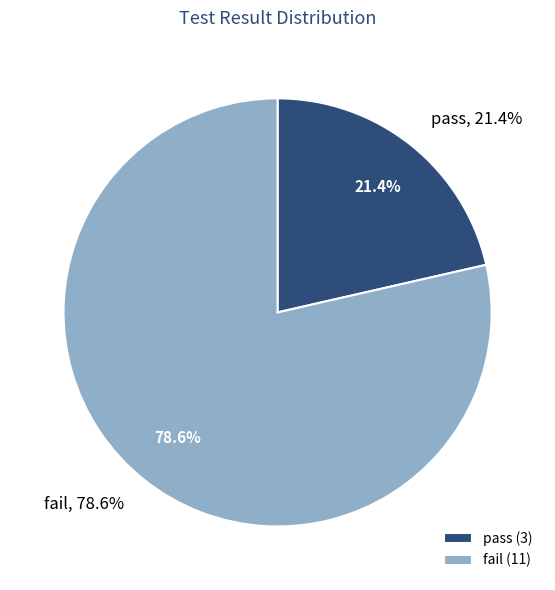

To the nearest percent, what is the combined percentage of fail and pass?

100%